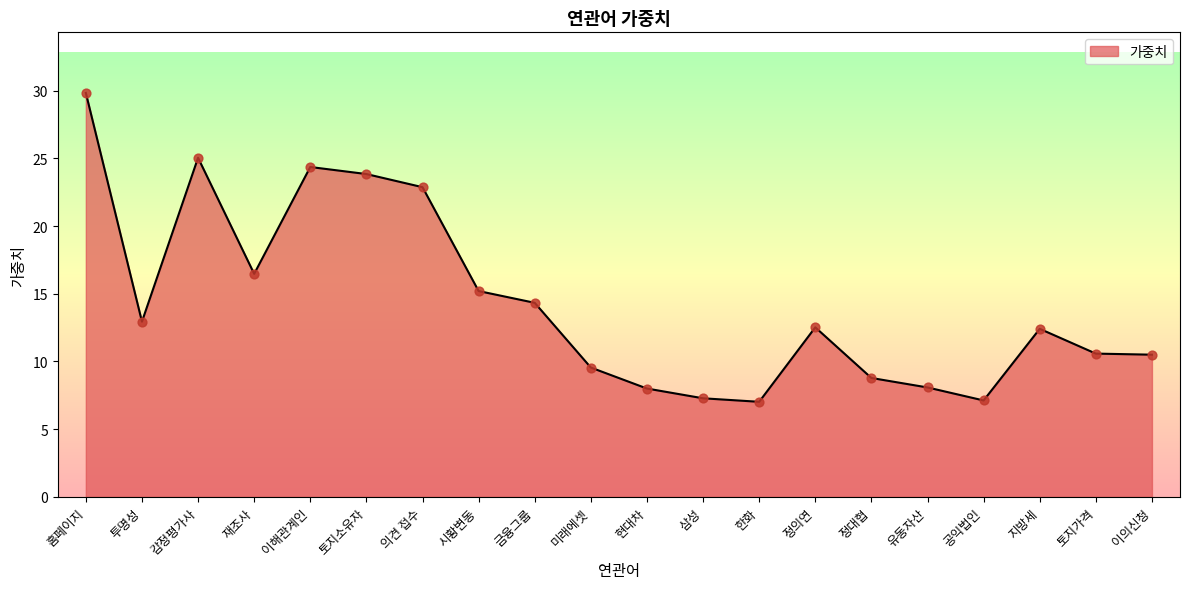

What is the change in value from 미래에셋 to 유동자산?

-1.5